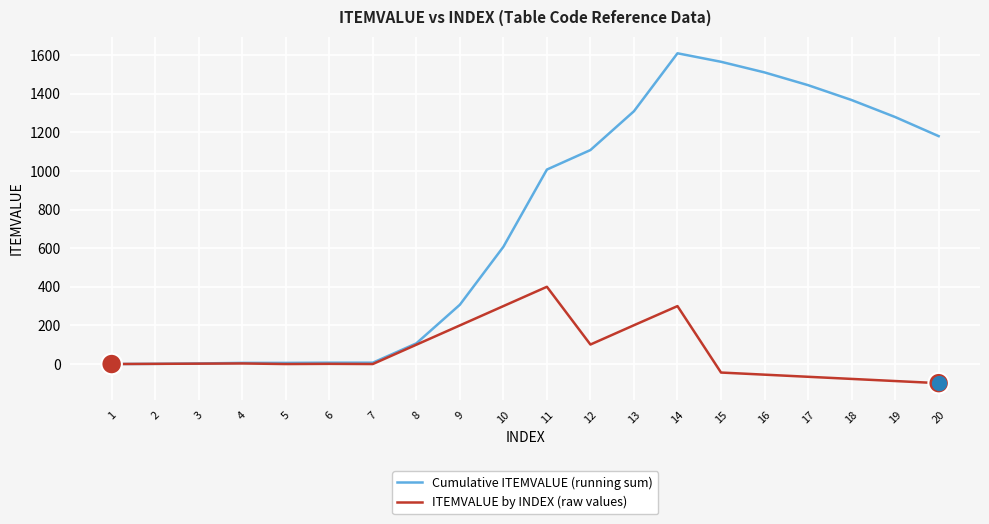

Between 6 and 20, which series saw the biggest shift?

Cumulative ITEMVALUE (running sum)